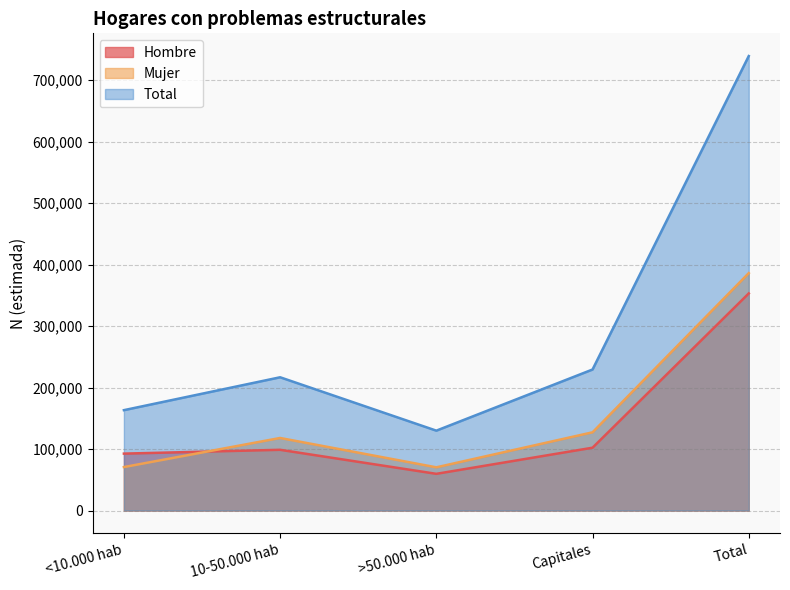

True or false: Mujer and Total cross at least once.

False